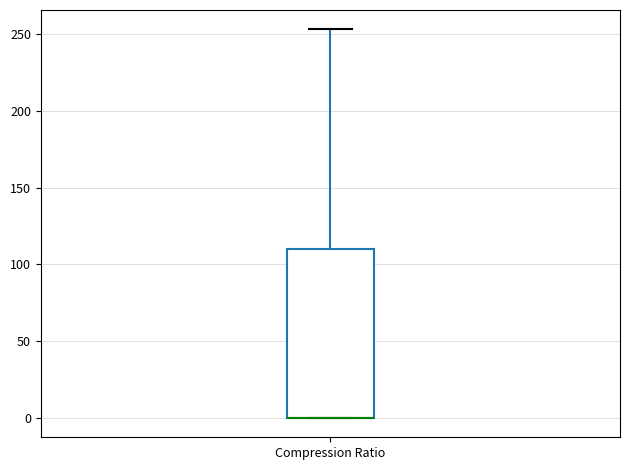

Transcribe this box plot: give where the median line is, the range the box spans, and where the two whiskers end, as read against the y-axis. The values are not printed on the chart, so give them approximately, as read against the axis.

median 0 (drawn on the box's lower edge), box 0 to 110, whiskers 0 to 255